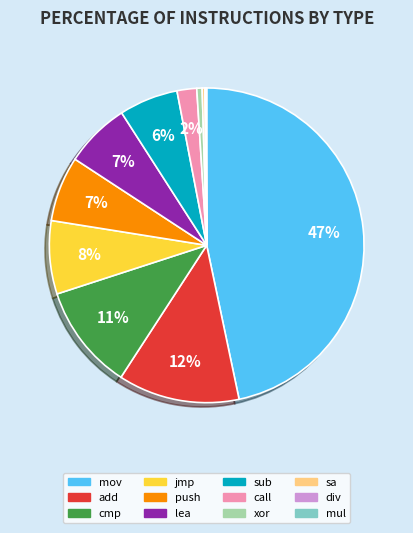

Do call and sub together represent more than half of the pie?

No